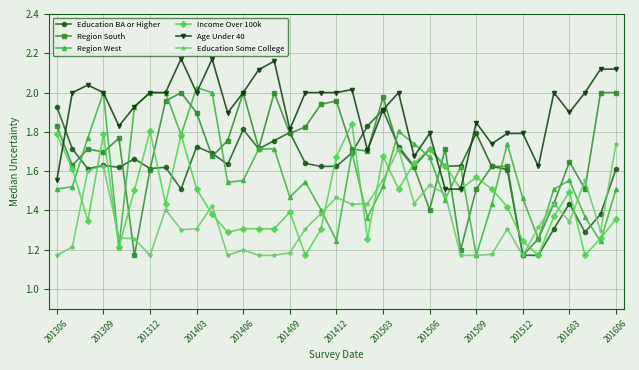

In Region South, how many points are lower than both neighbors (excluding endpoints)?

11